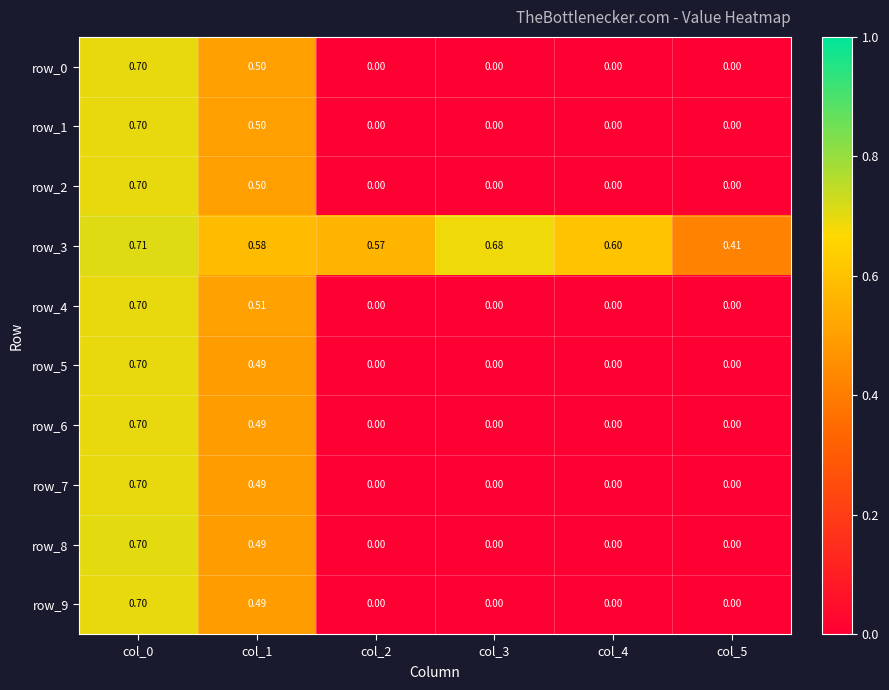

How many data points does each series have?

6